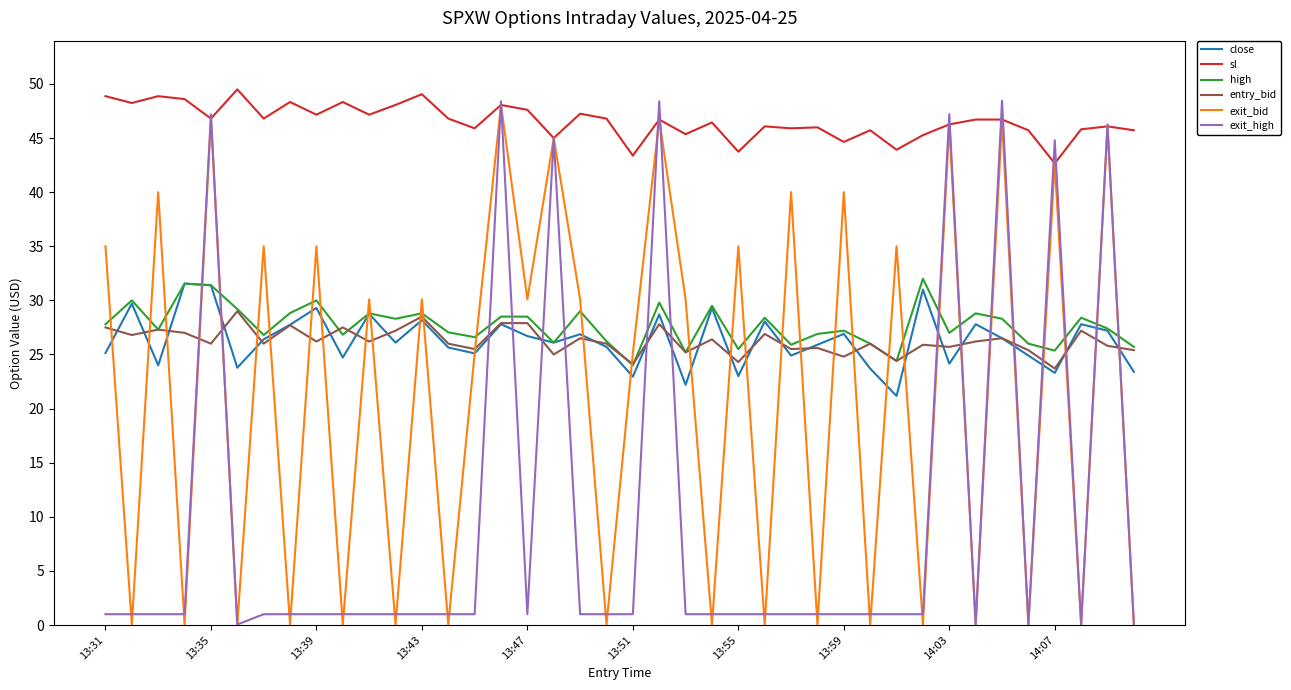

Does the chart display data point markers on the line(s)?

No